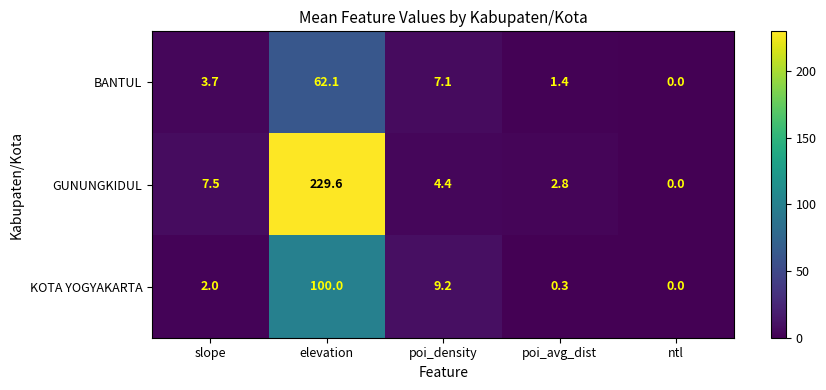

How many data points in KOTA YOGYAKARTA are above 1?

3